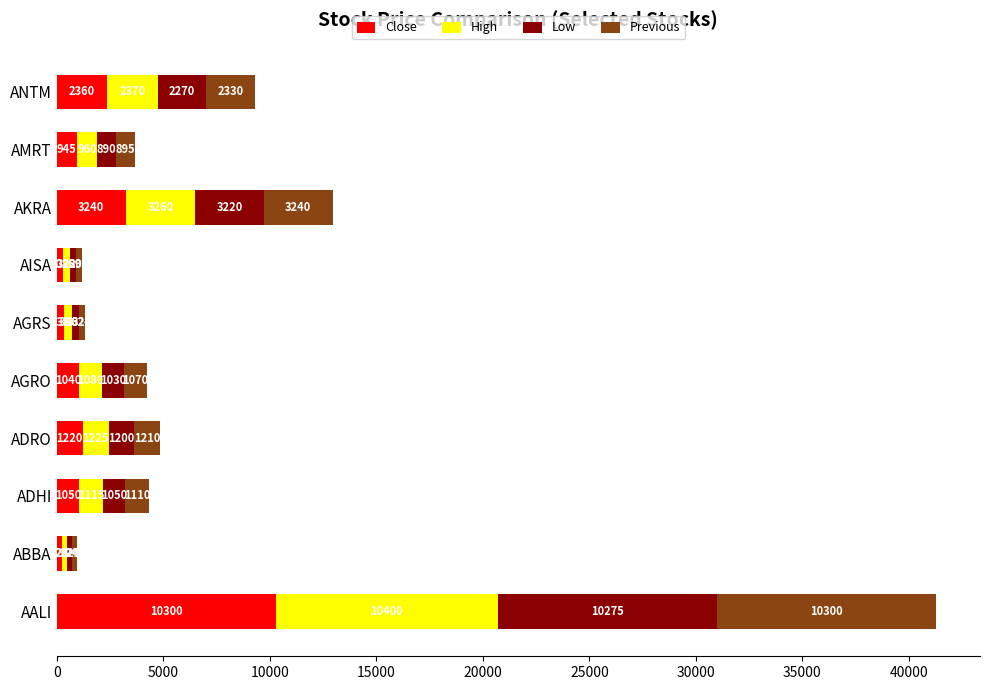

How many series are shown in this chart?

4